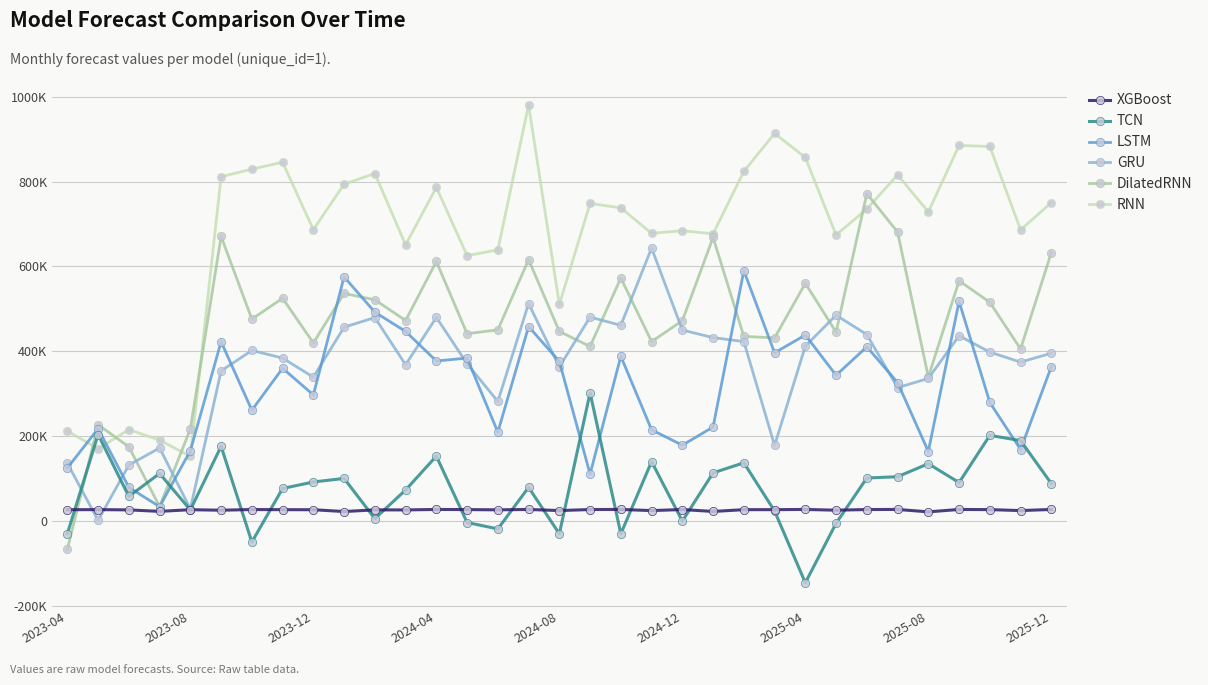

Does the chart have visible grid lines?

Yes